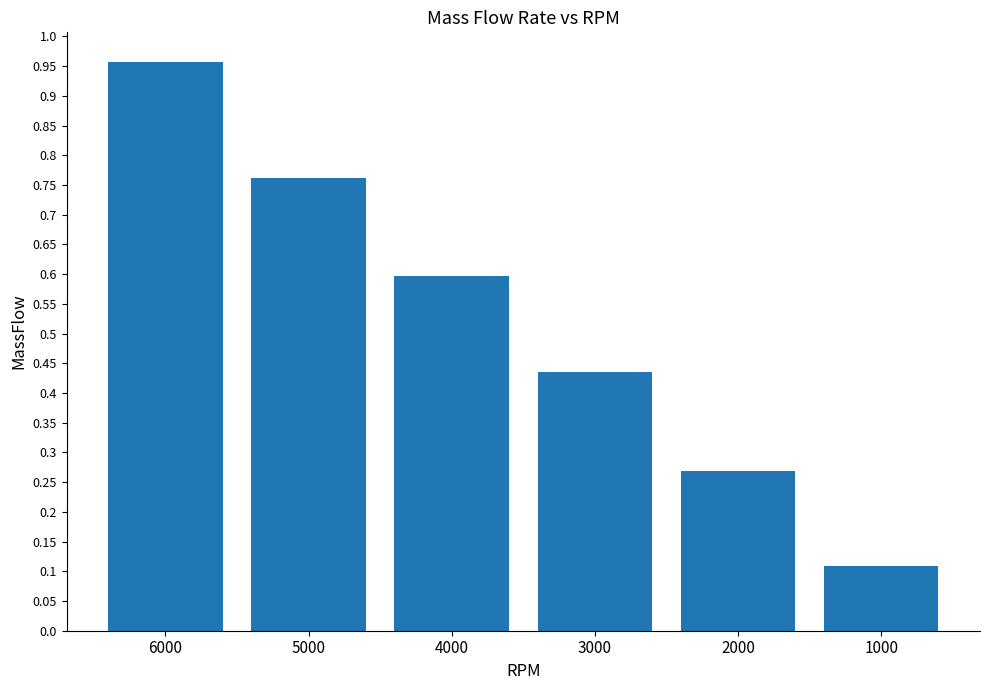

What is the value of the 3rd bar from the left?

0.6